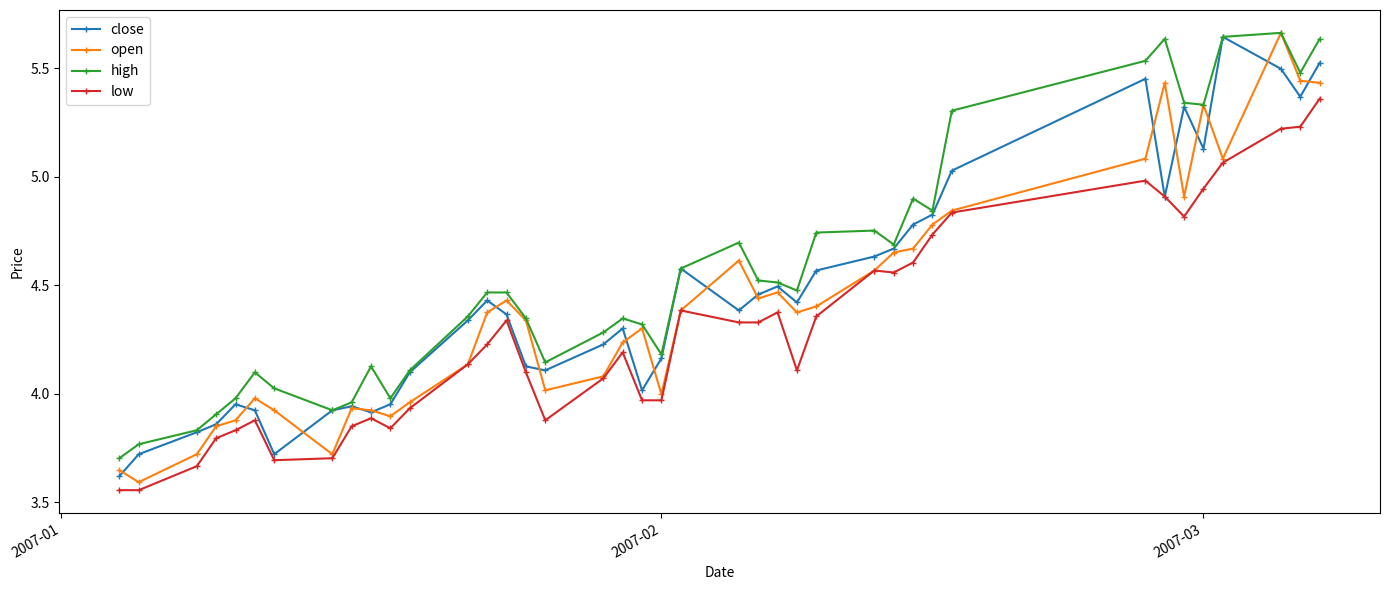

True or false: close has more than 1 points higher than both neighbors.

True